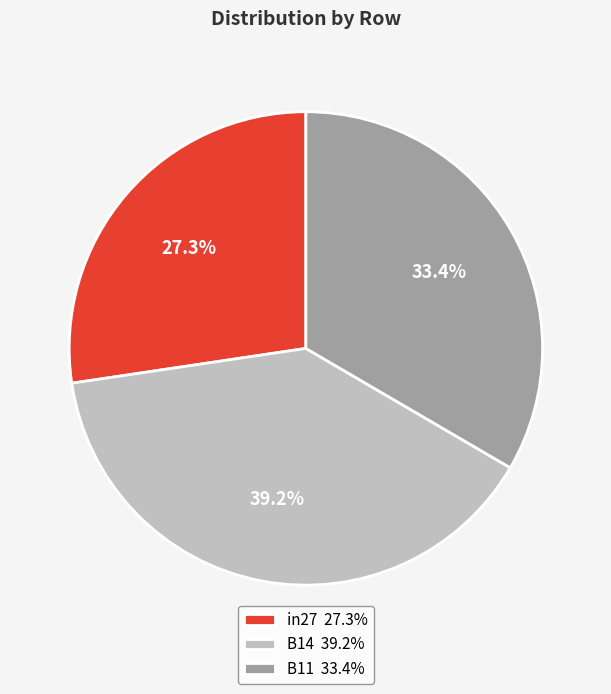

To the nearest percent, what portion does B11 represent?

33%